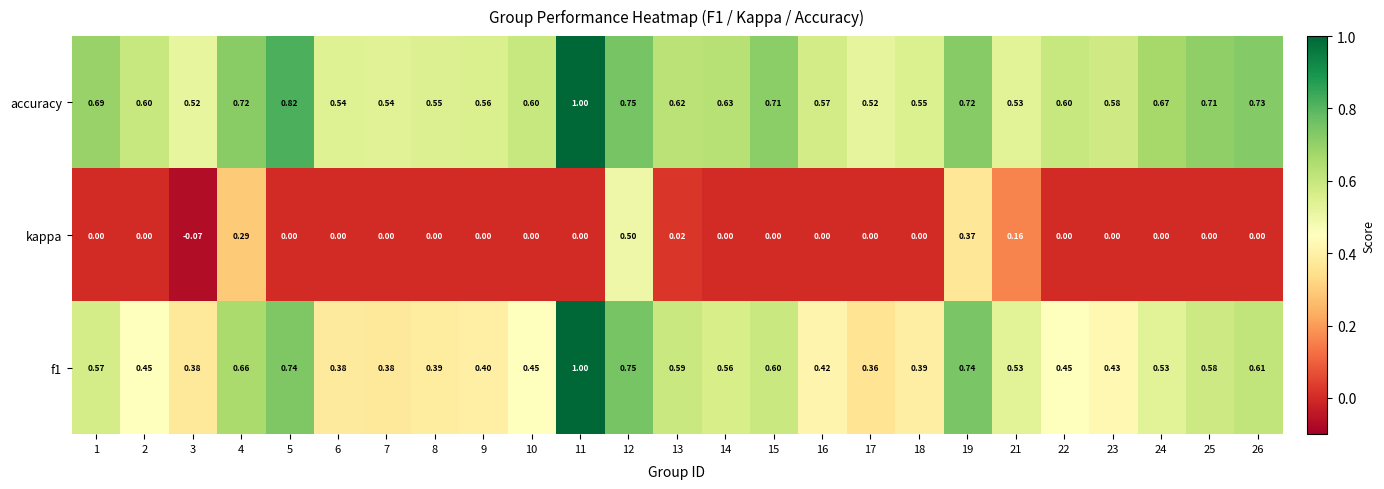

Which series has the largest total across all categories?

accuracy